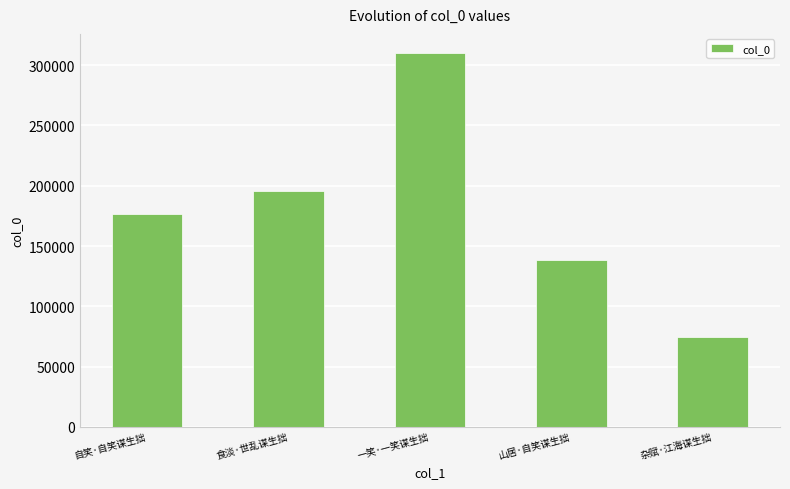

What is the approximate value at 杂赋·江海谋生拙?

74705